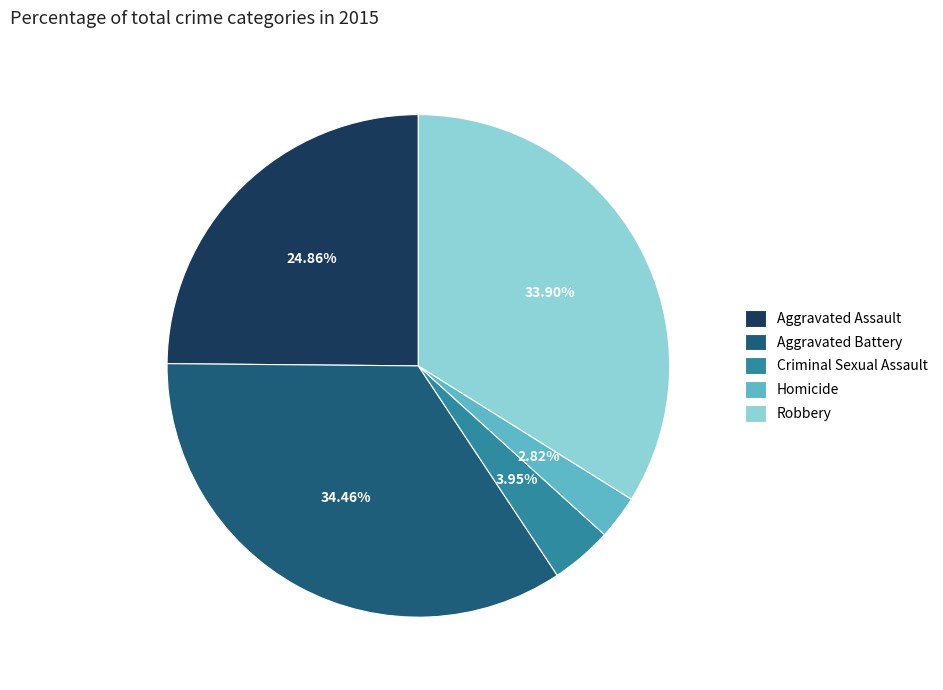

Which category has the biggest portion of the pie?

Aggravated Battery